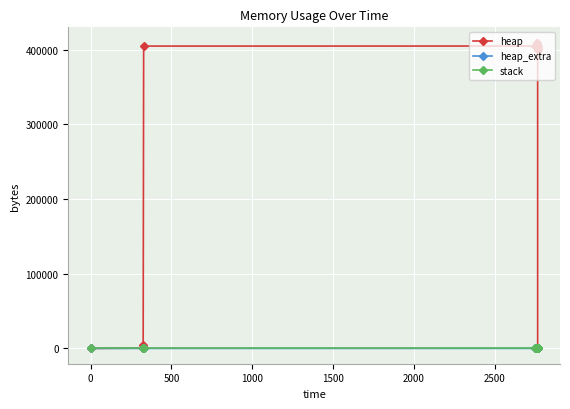

True or false: heap and stack cross at least once.

False